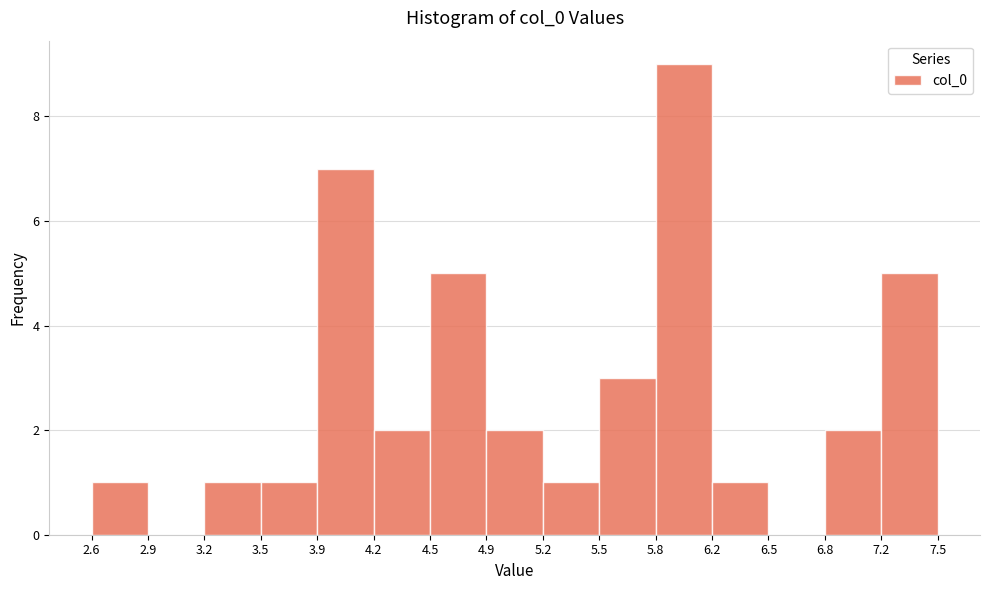

Over which range of the x-axis is the bar tallest?

5.8 to 6.2